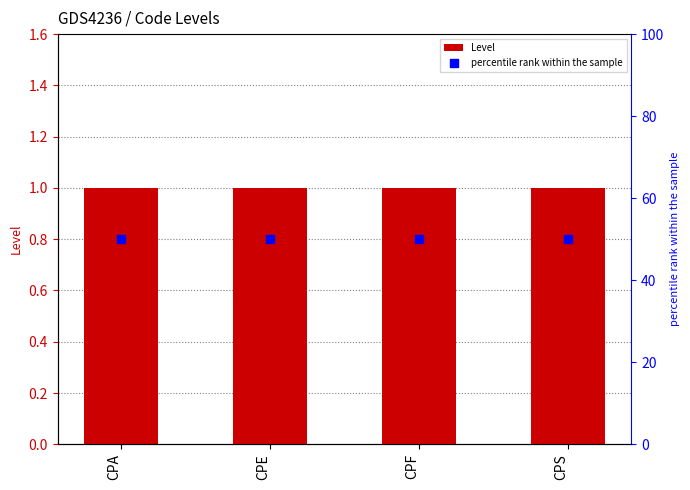

What is the total value across all series at CPS?

51